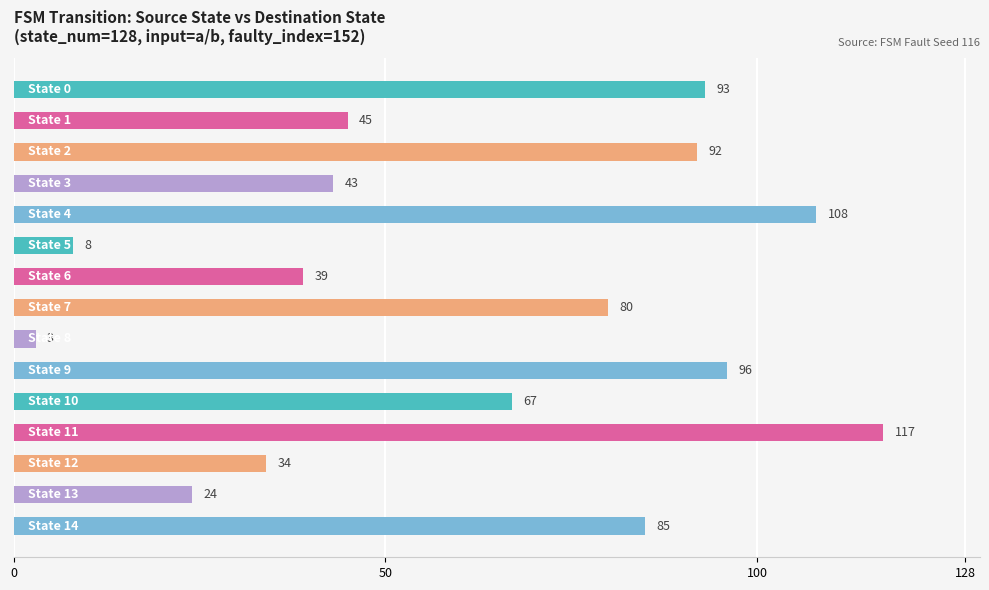

What is the maximum value shown in the chart?

117